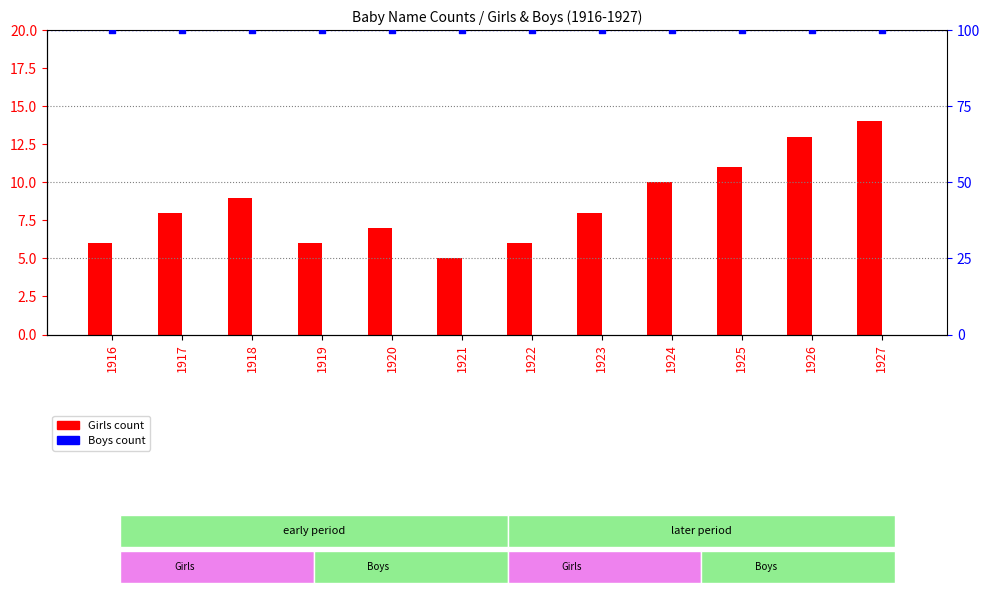

Which series has the widest spread of Y values?

Girls